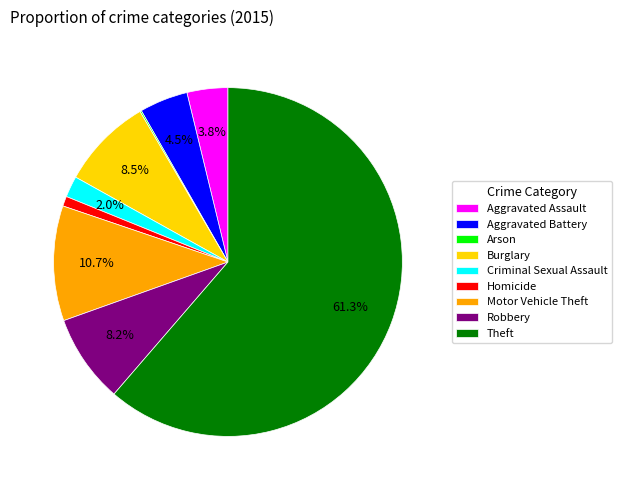

What is the largest slice in the pie chart?

Theft